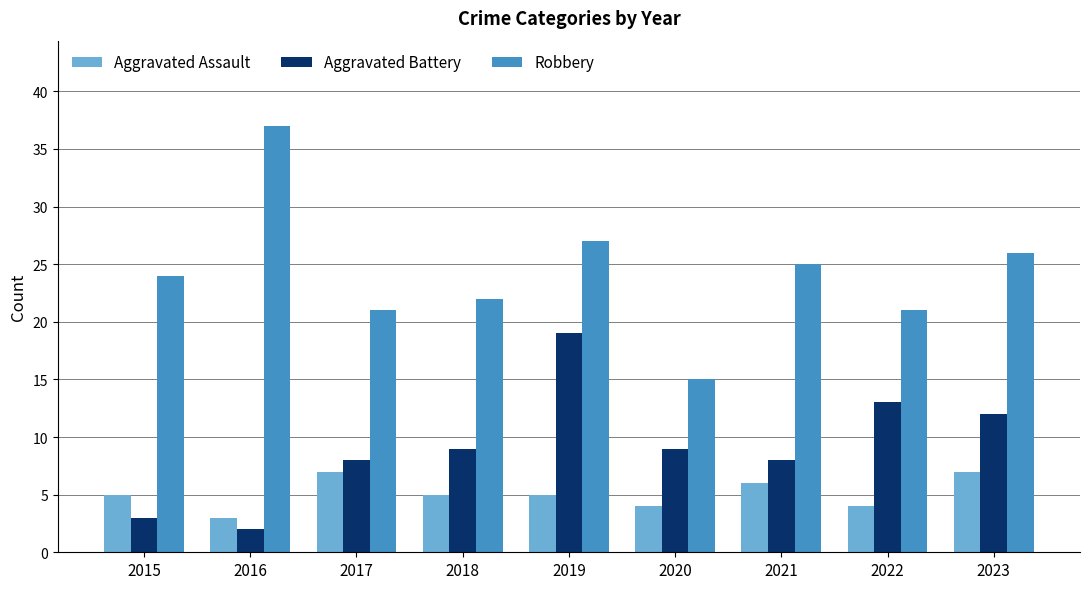

Where is Robbery nearest to the value 26?

2023